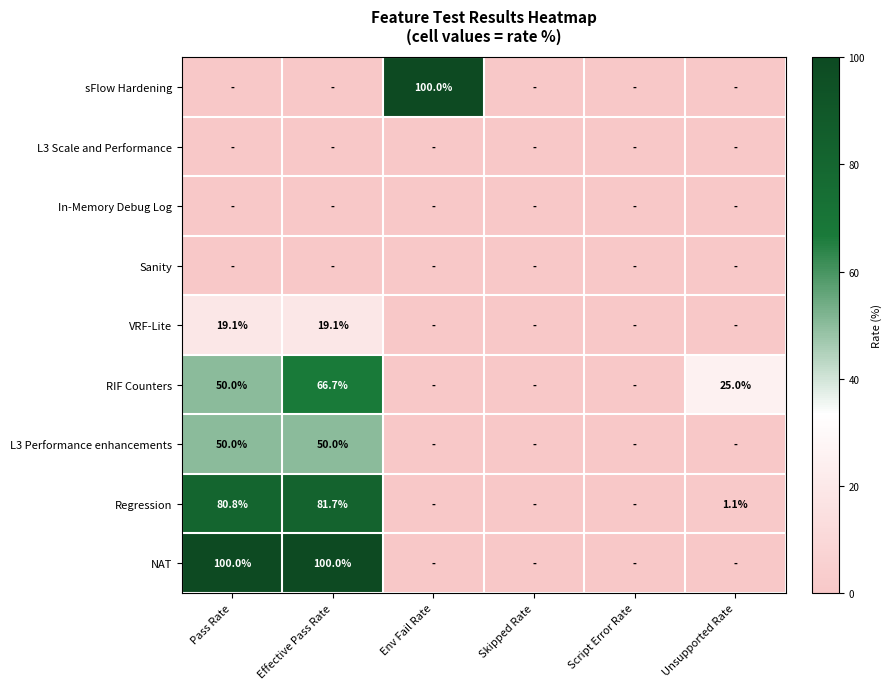

True or false: Regression has a value of 48.3 at Effective Pass Rate.

False